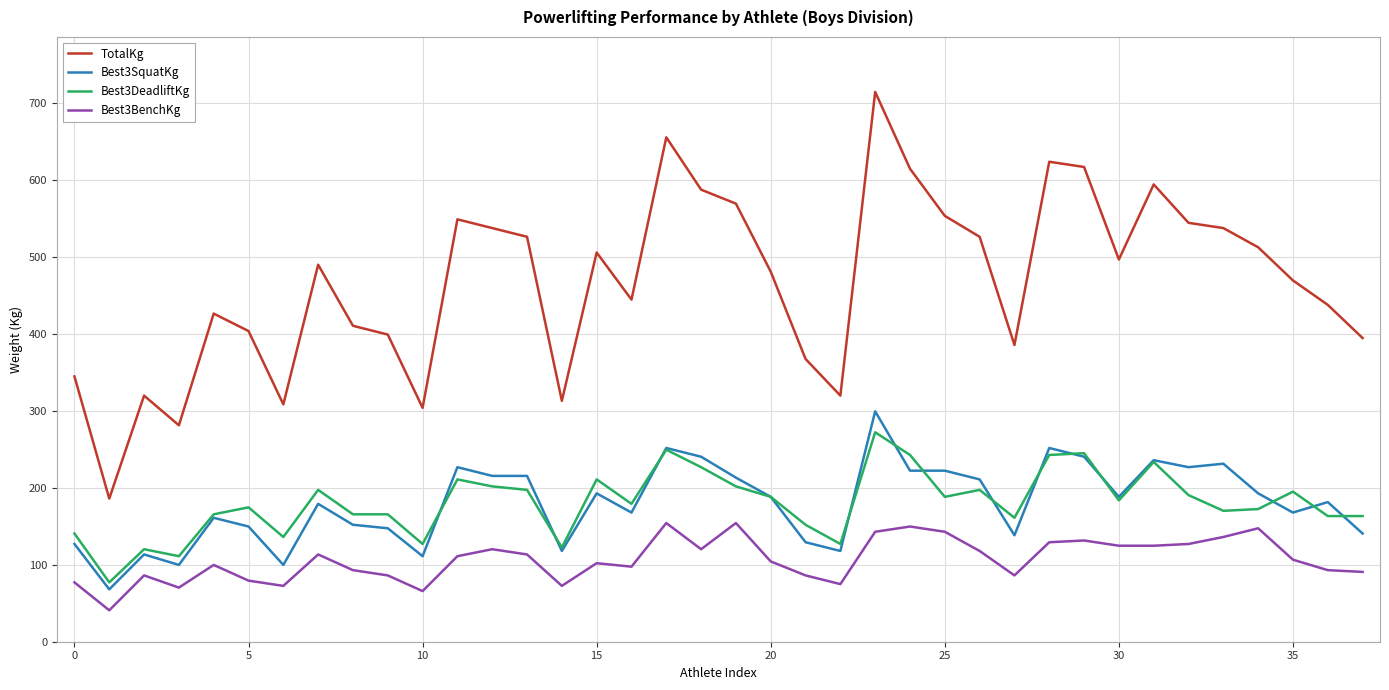

What is the minimum value shown in the chart?

40.8